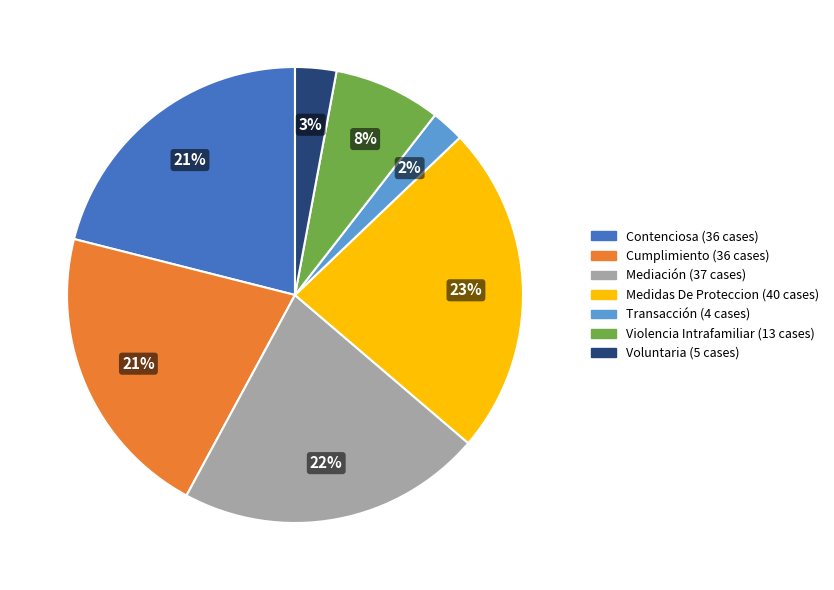

Which category has the biggest portion of the pie?

Medidas De Proteccion